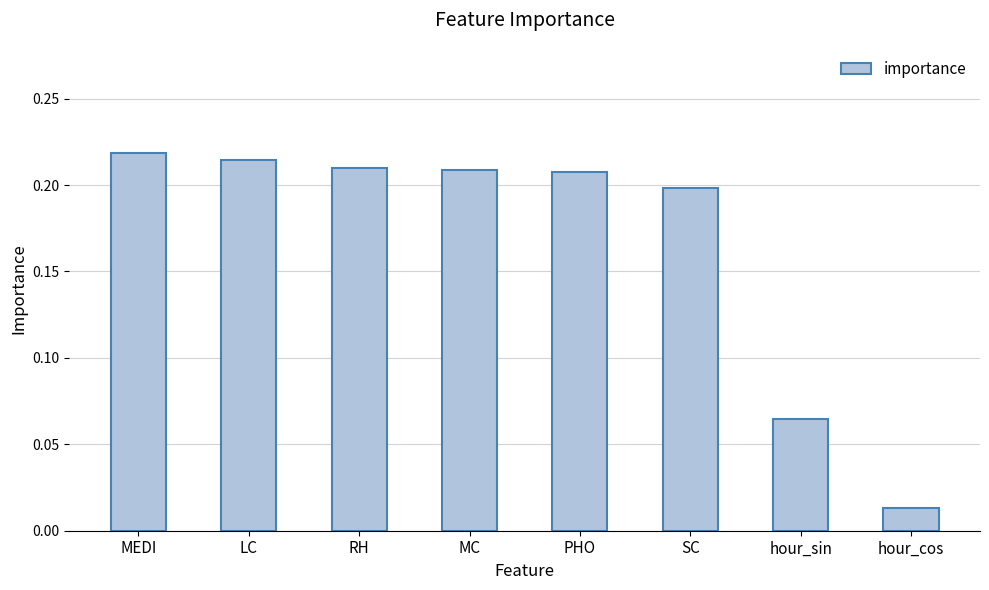

At which category does the chart reach its peak across all series?

MEDI